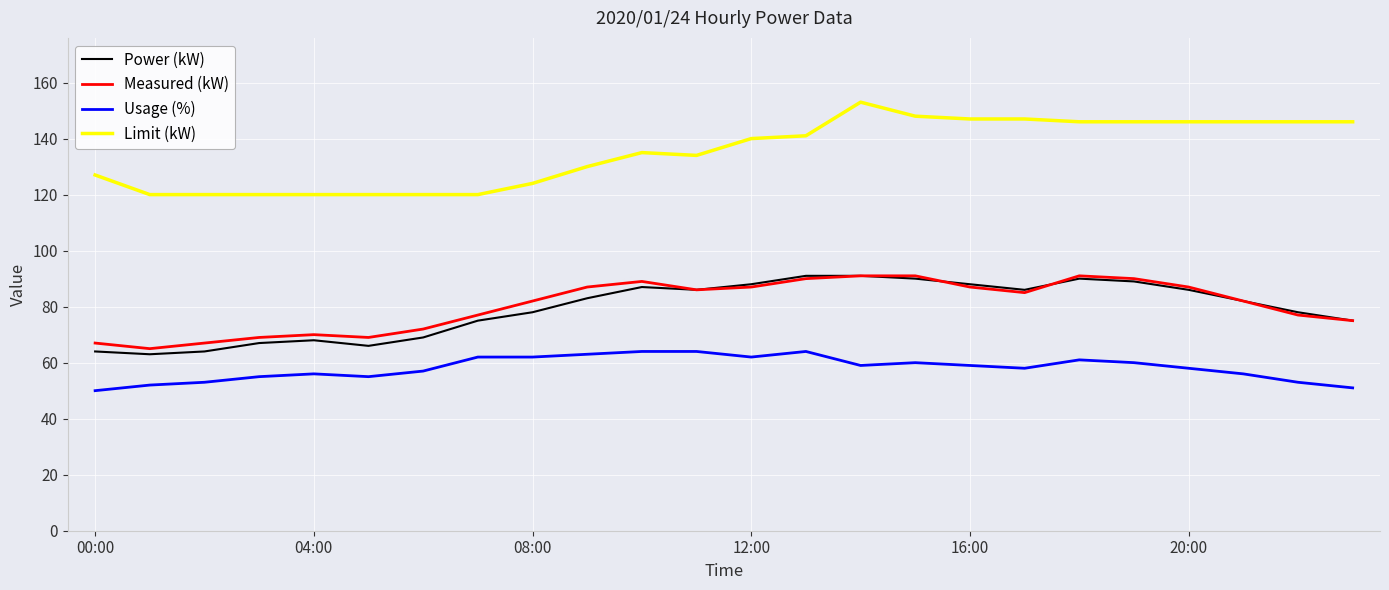

Which series has the largest total across all categories?

Limit (kW)